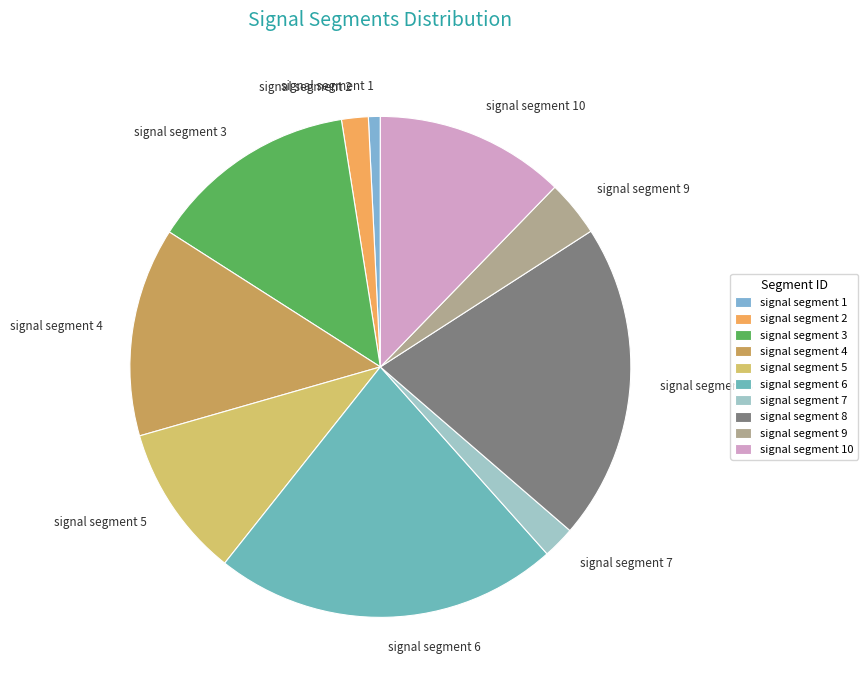

Between signal segment 8 and signal segment 9, which is larger?

signal segment 8